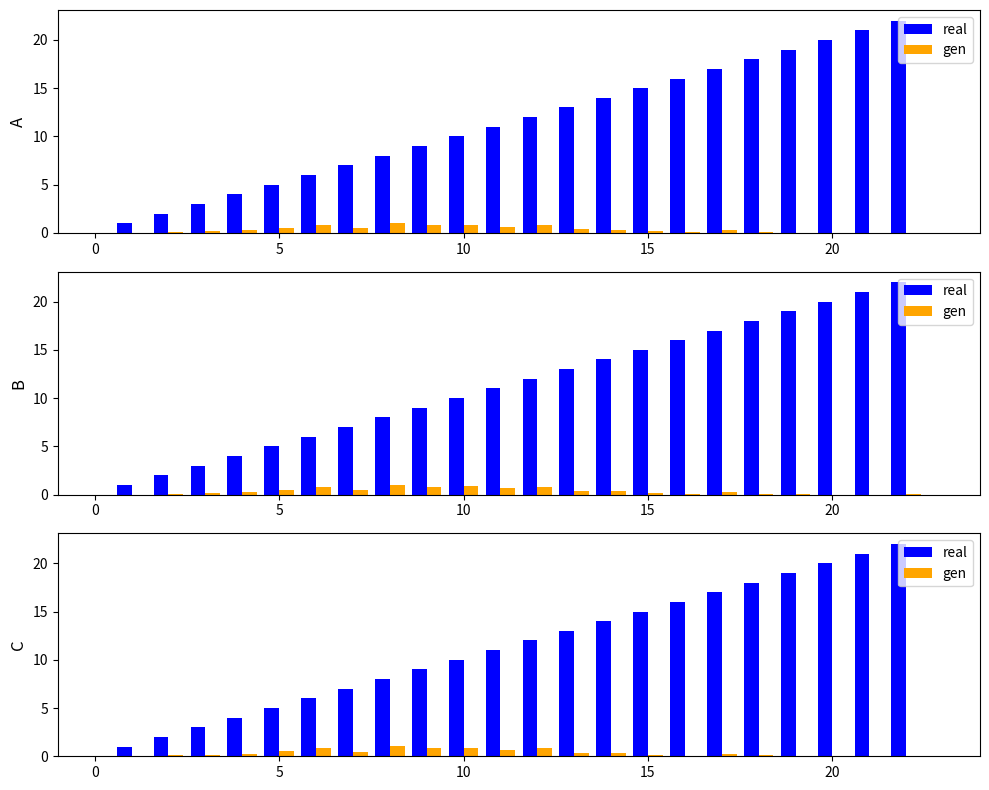

What is the value of the real bar at the 14th from the left?

13.0